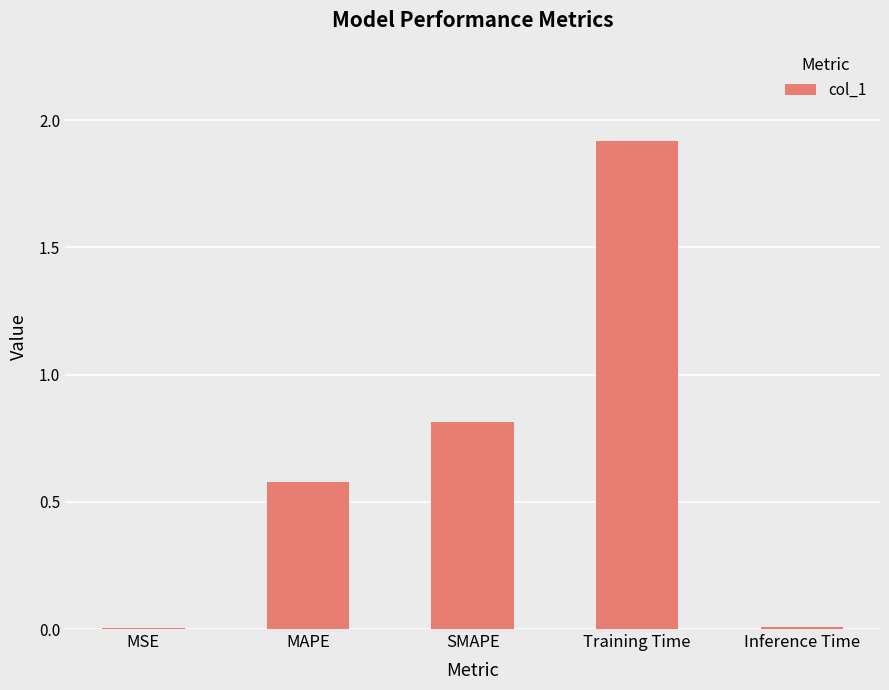

What is the sum of all values?

3.3